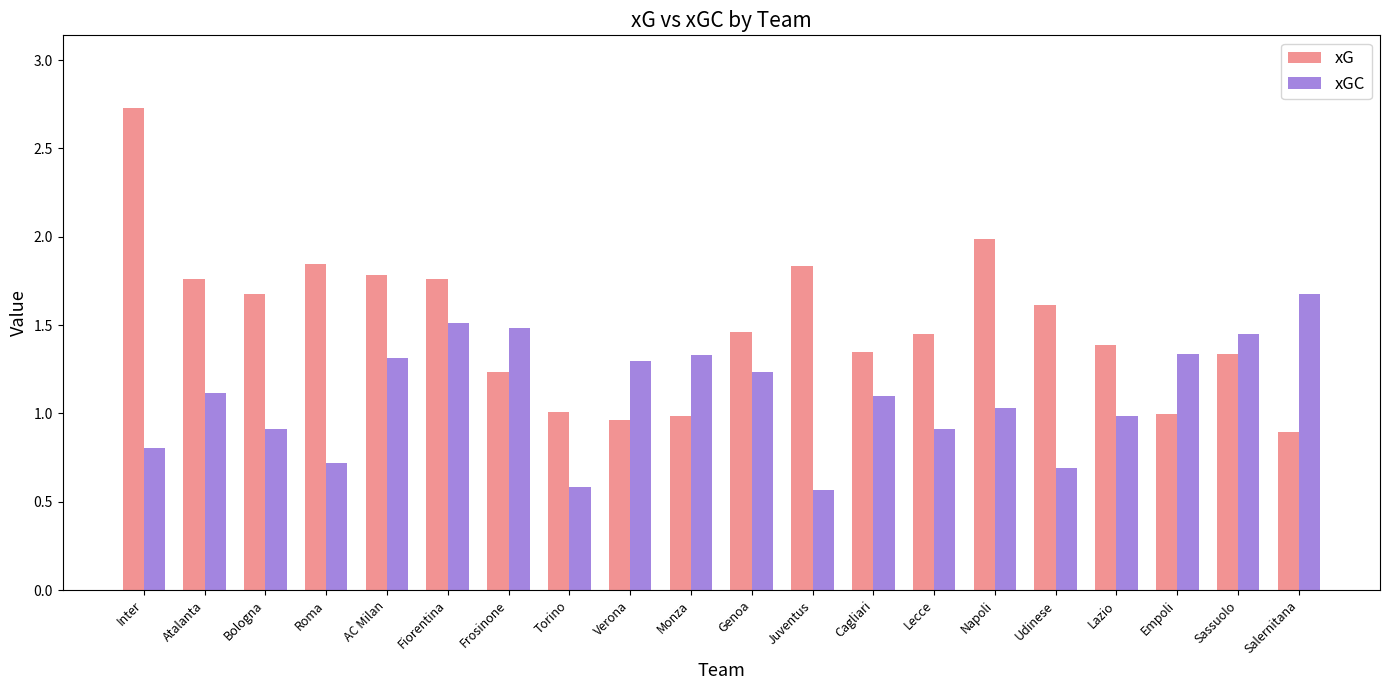

At which label does xG reach its minimum?

Salernitana